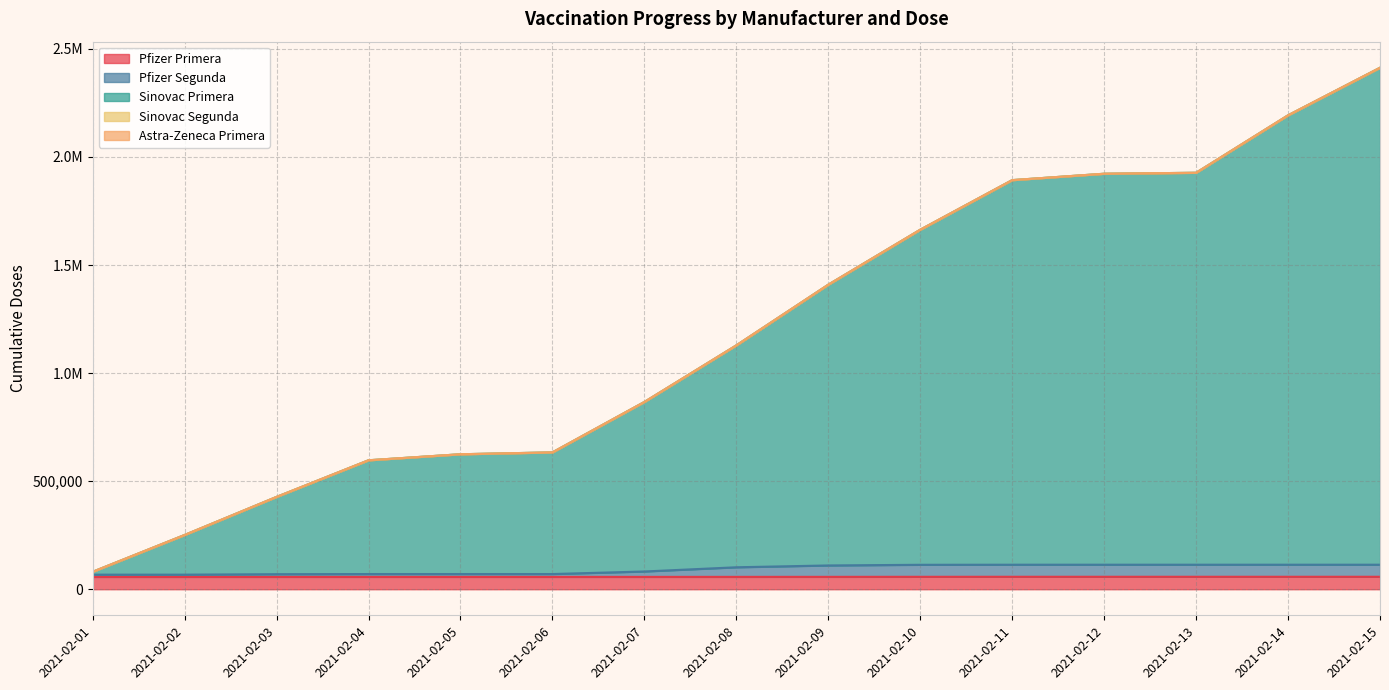

Is it true that Sinovac Primera equals 427180 at 2021-02-03?

True